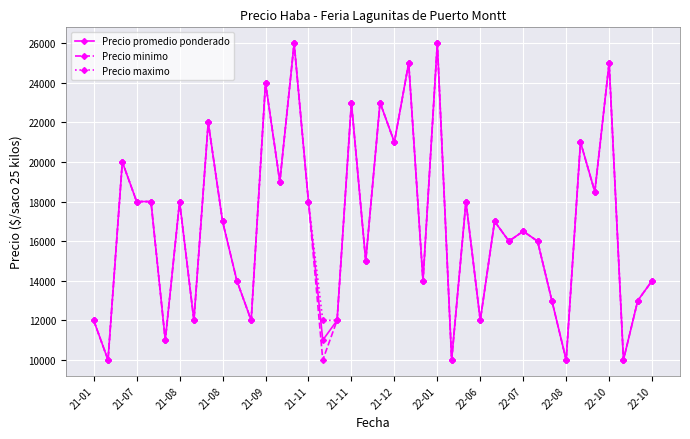

What is the lowest value of the Precio minimo series?

10000